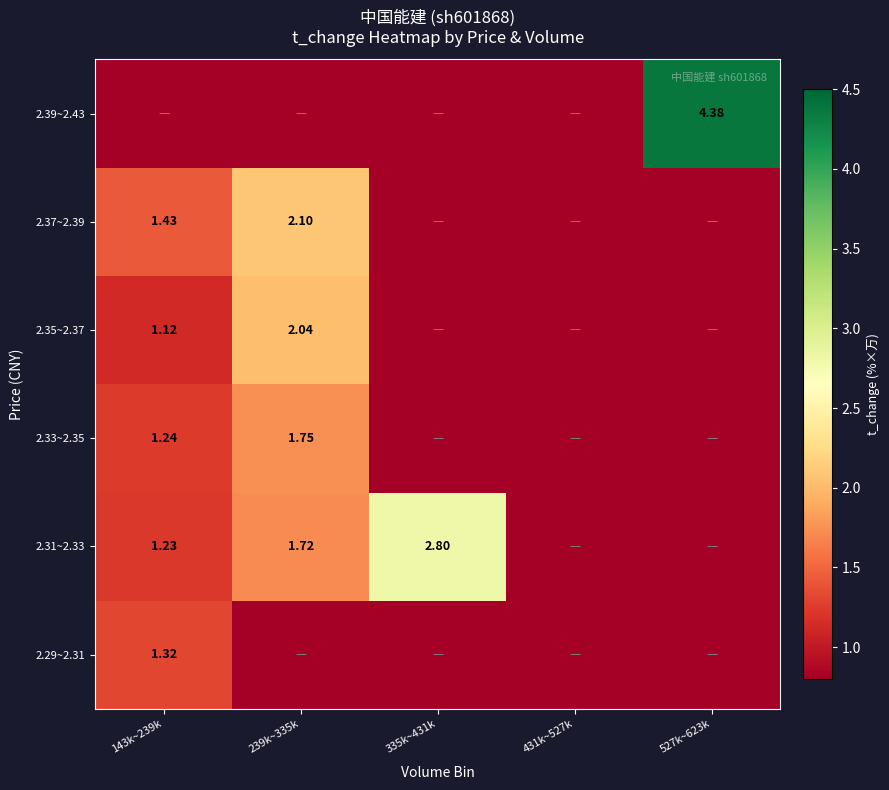

What is the total value across all series at 335k~431k?

2.8